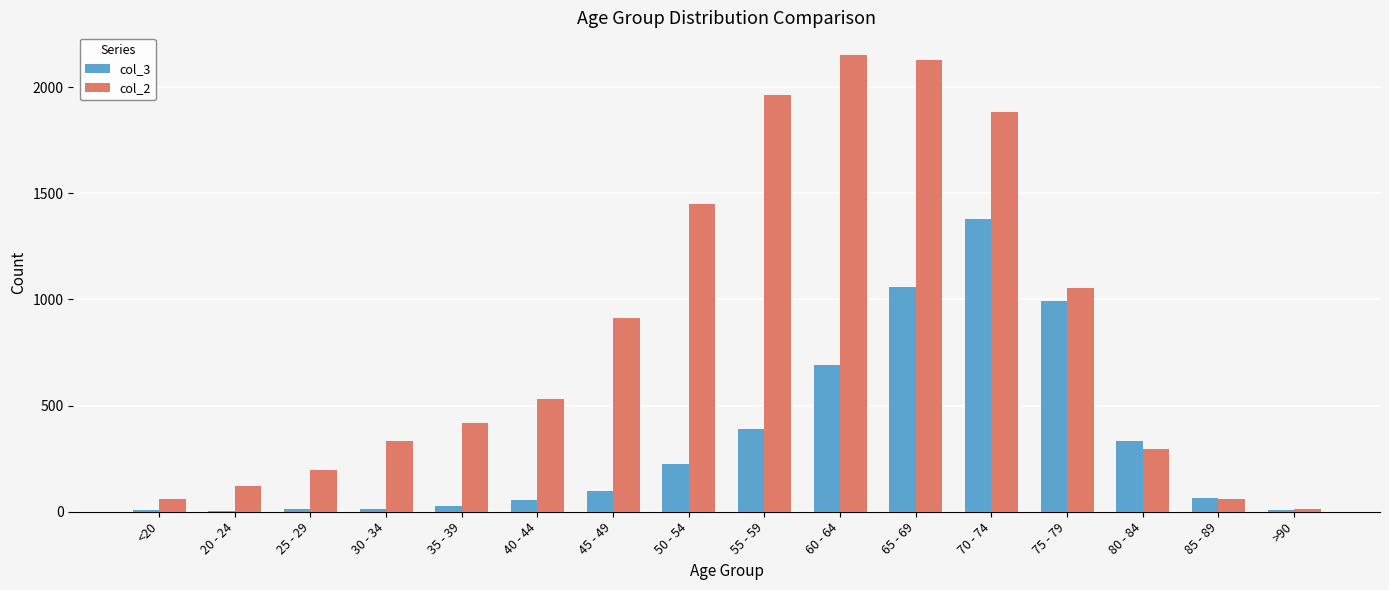

The value of col_3 at 55 - 59 is 158. True or false?

False